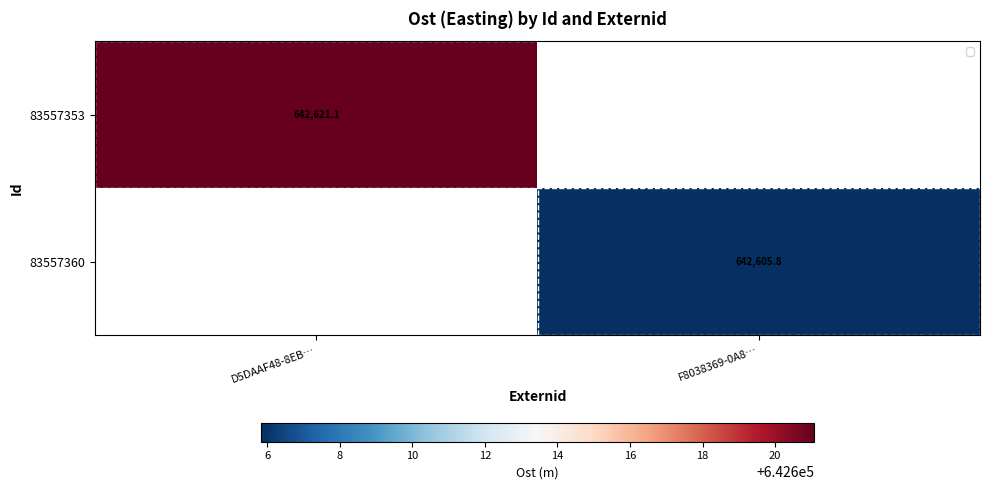

At how many categories does at least one series exceed 642614?

1